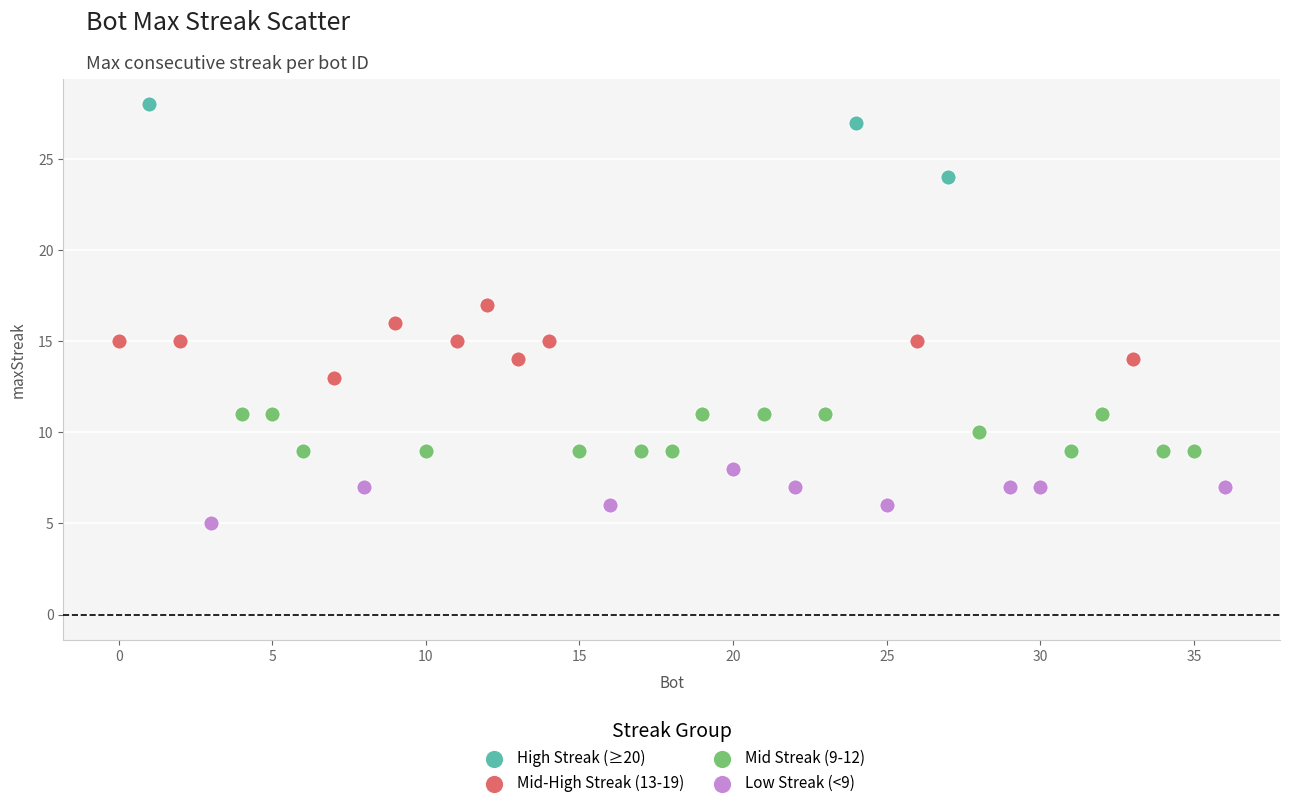

Which series reaches the maximum Y coordinate?

High Streak (≥20)